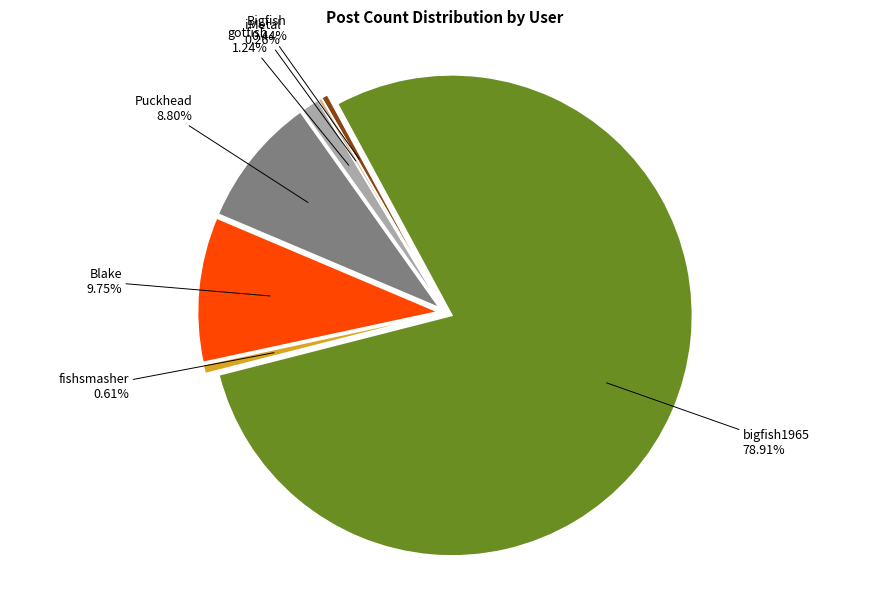

To the nearest percent, what is the difference between the Puckhead and Blake slice percentages?

1%